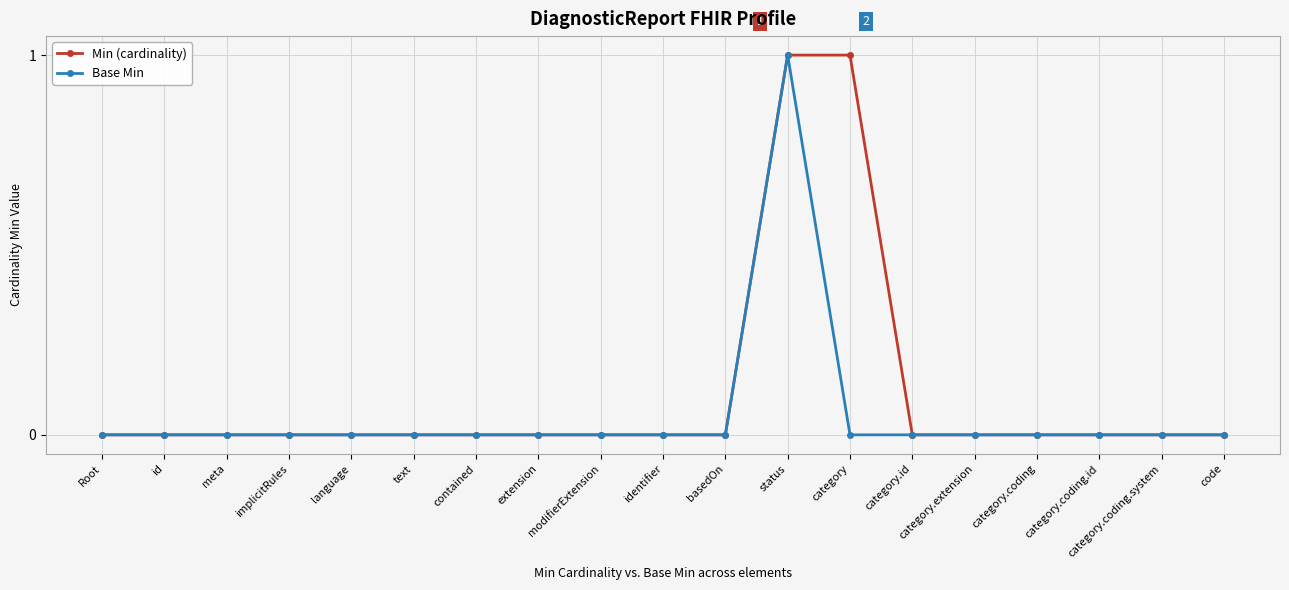

What are all the series names shown in the legend?

Min (cardinality), Base Min